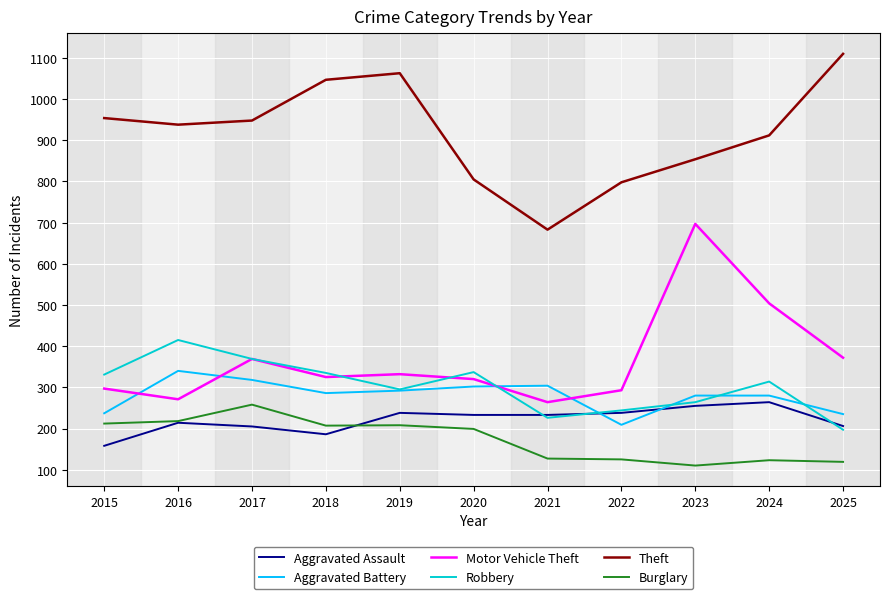

True or false: Robbery has more than 0 interior local peaks.

True